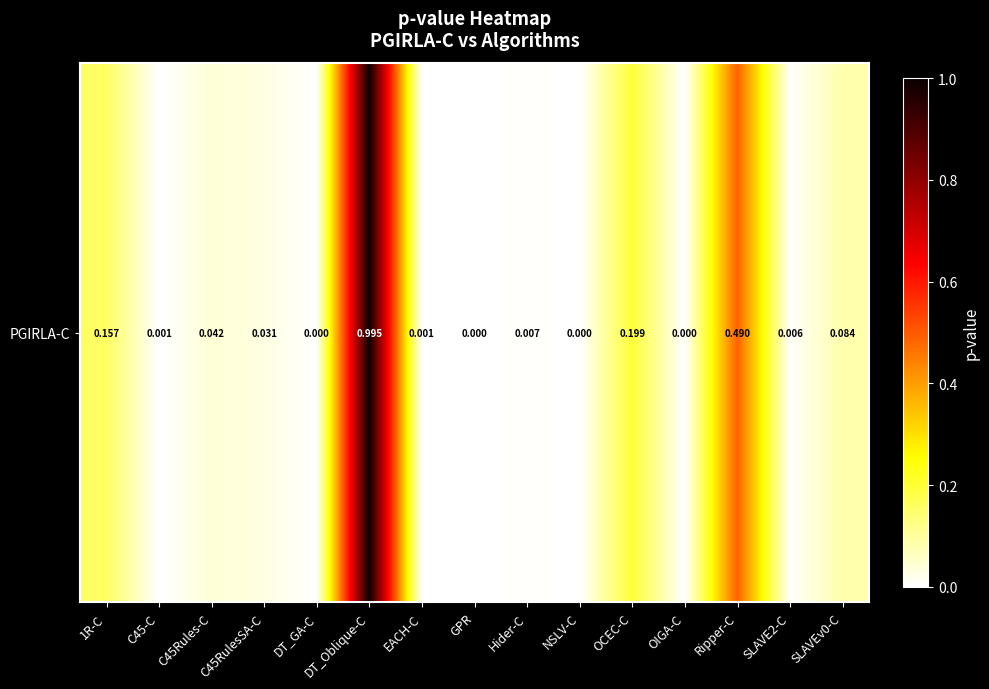

What is the sum of the values at 1R-C and OIGA-C?

0.2